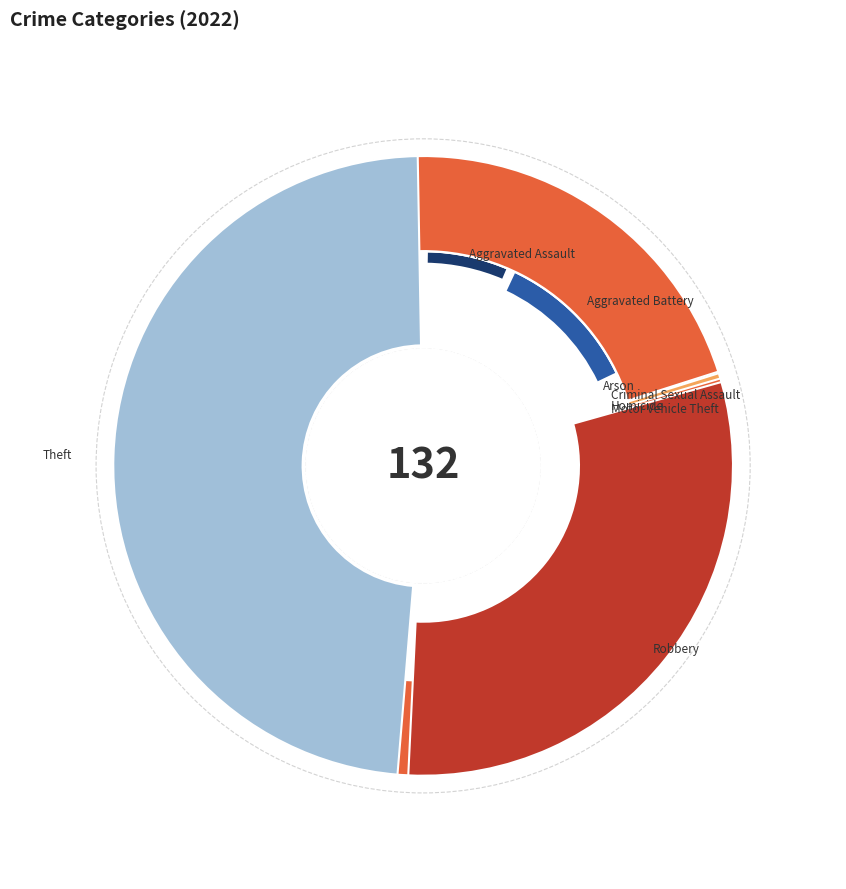

To the nearest percent, what is the combined percentage of Aggravated Assault and Robbery?

37%